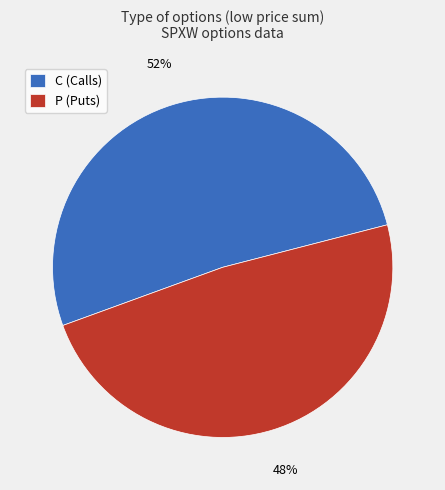

Is the sum of P (Puts) and C (Calls) greater than half?

Yes